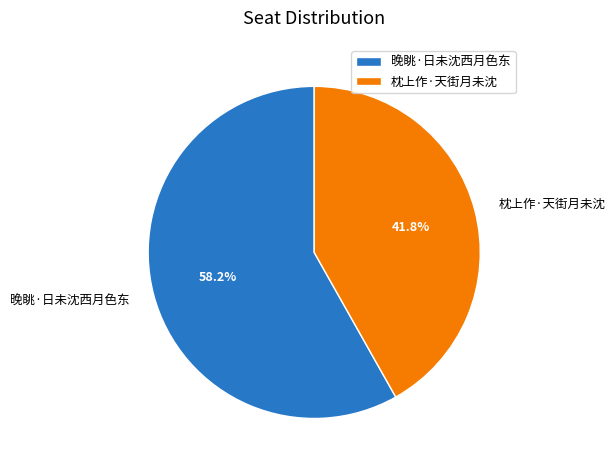

Count the number of slices in the pie.

2